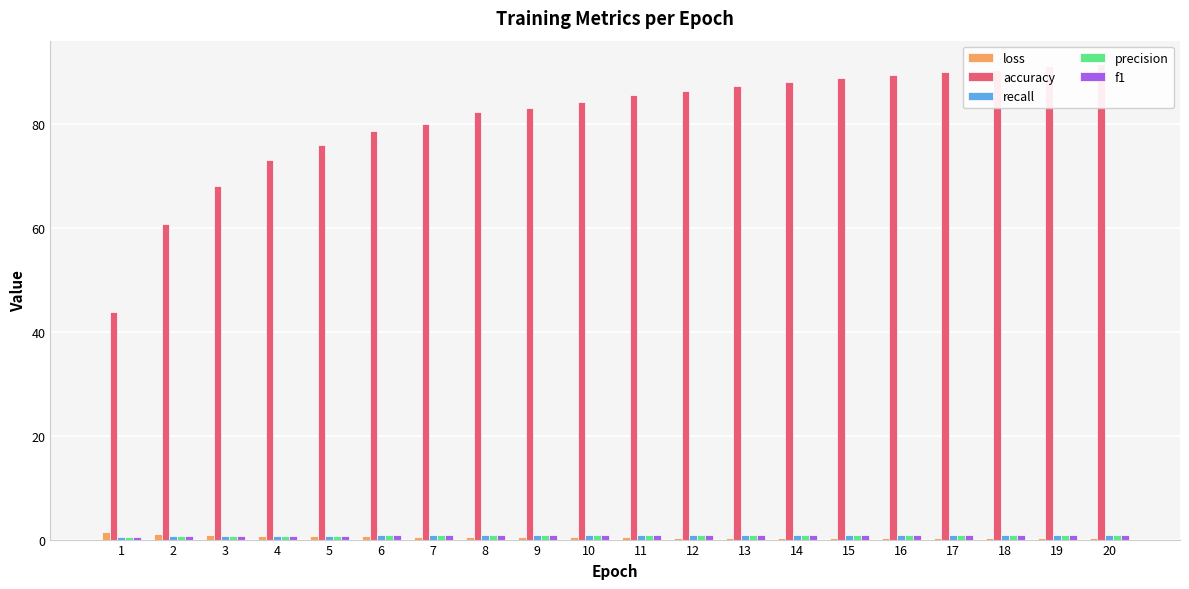

What are all the series names shown in the legend?

loss, accuracy, recall, precision, f1